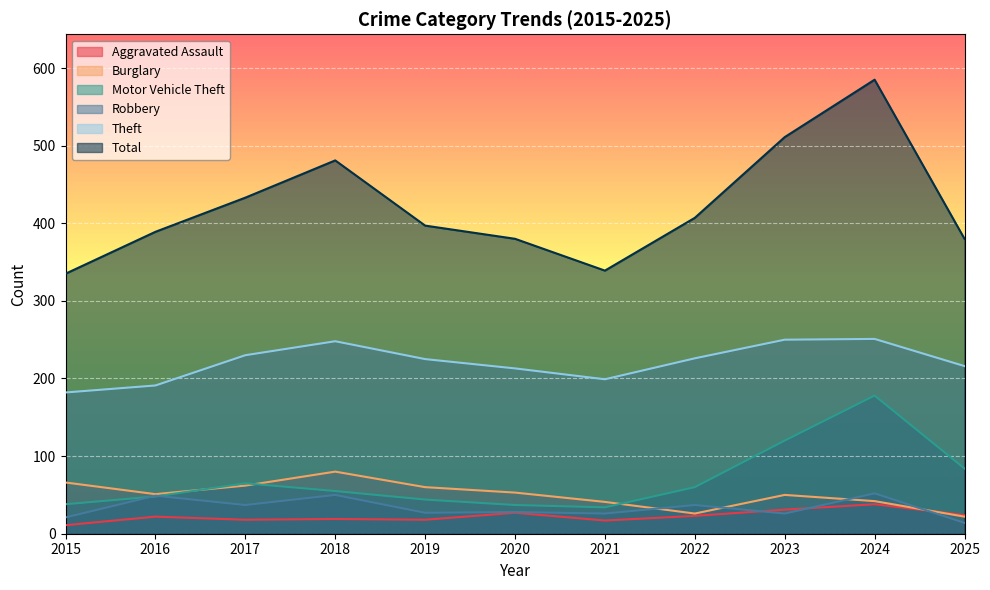

Read the Aggravated Assault value at 2019.

18